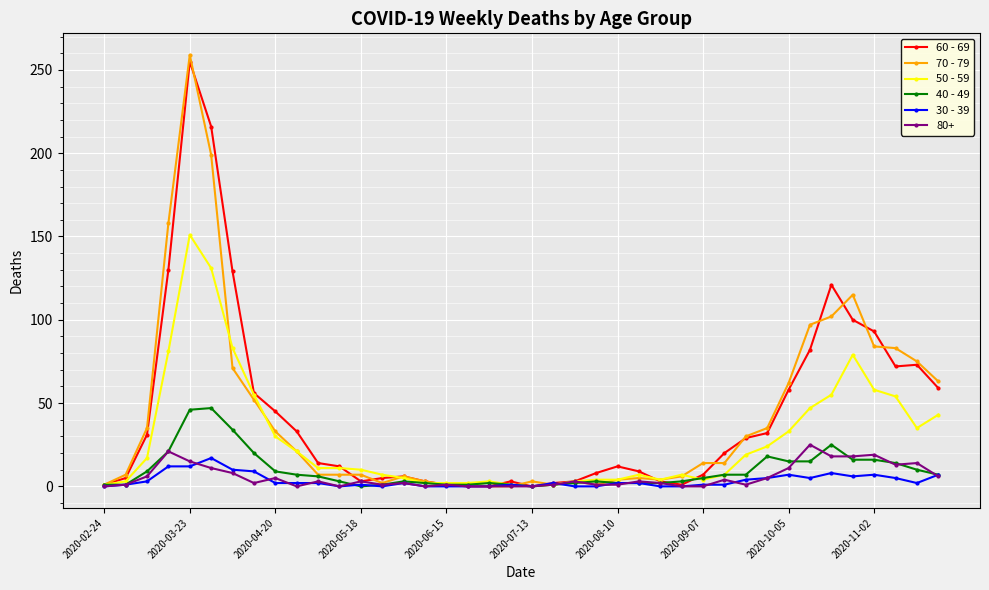

True or false: 70 - 79 has more than 2 interior local peaks.

True